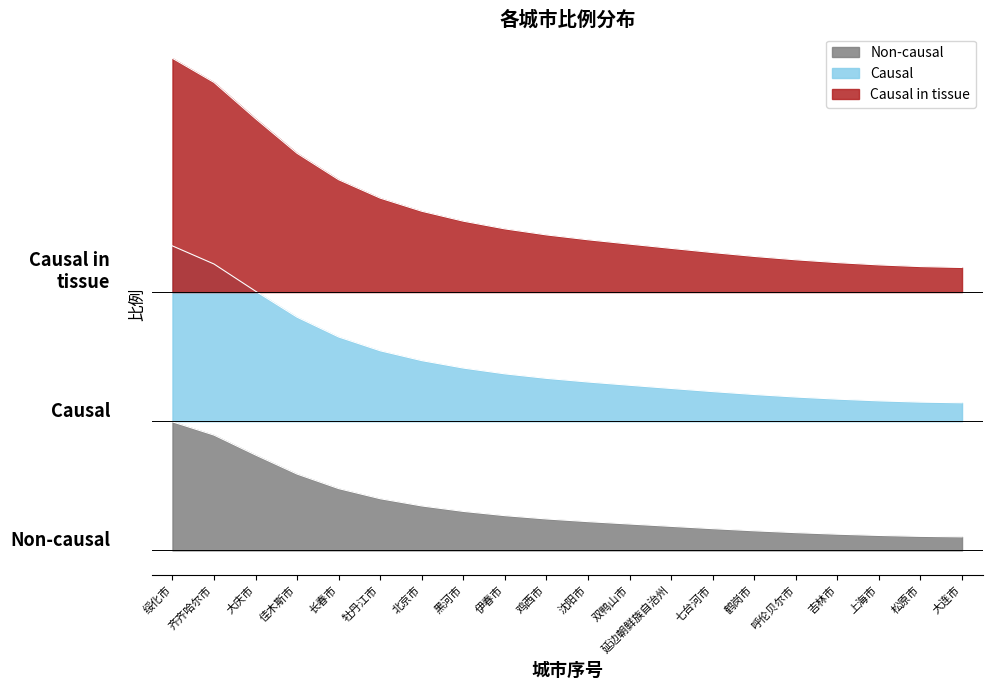

What is the label of the 18th point from the left?

上海市